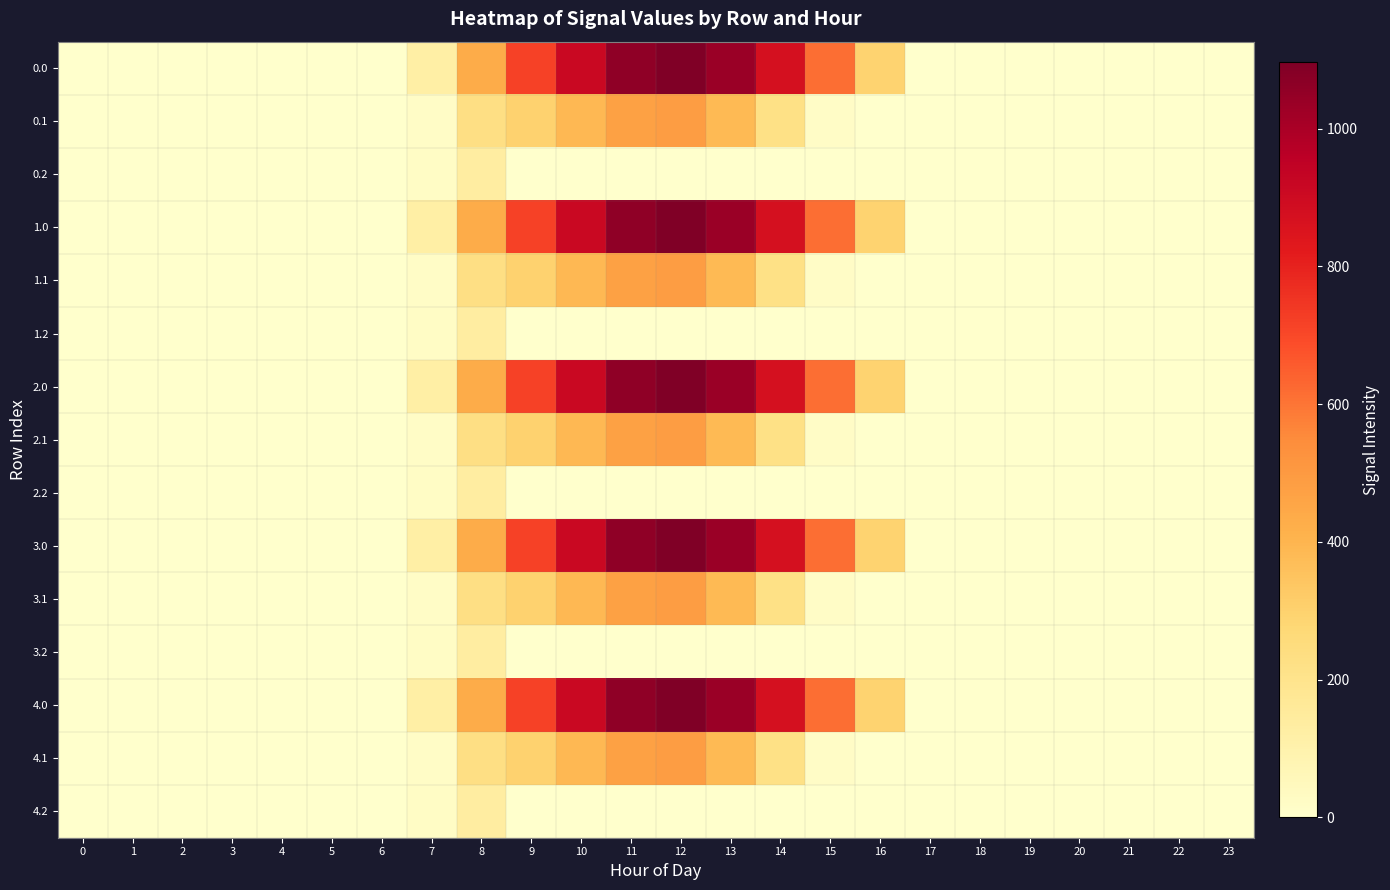

Reading left to right, list all the values displayed in this chart.

0.0: 0=0.0	1=0.0	2=0.0	3=0.0	4=0.0	5=0.0	6=0.0	7=120.6	8=430.3	9=716.9	10=916.2	11=1060.3	12=1096.7	13=1032.9	14=870.6	15=615.9	16=294.5	17=0.0	18=0.0	19=0.0	20=0.0	21=0.0	22=0.0	23=0.0
0.1: 0=0.0	1=0.0	2=0.0	3=0.0	4=0.0	5=0.0	6=0.0	7=17.7	8=227.5	9=295.9	10=388.1	11=471.7	12=485.4	13=382.7	14=219.2	15=17.3	16=0.0	17=0.0	18=0.0	19=0.0	20=0.0	21=0.0	22=0.0	23=0.0
0.2: 0=0.0	1=0.0	2=0.0	3=0.0	4=0.0	5=0.0	6=0.0	7=22.3	8=134.2	9=0.0	10=0.0	11=0.0	12=0.0	13=0.0	14=0.0	15=0.0	16=0.0	17=0.0	18=0.0	19=0.0	20=0.0	21=0.0	22=0.0	23=0.0
1.0: 0=0.0	1=0.0	2=0.0	3=0.0	4=0.0	5=0.0	6=0.0	7=120.6	8=430.3	9=716.9	10=916.2	11=1060.3	12=1096.7	13=1032.9	14=870.6	15=615.9	16=294.5	17=0.0	18=0.0	19=0.0	20=0.0	21=0.0	22=0.0	23=0.0
1.1: 0=0.0	1=0.0	2=0.0	3=0.0	4=0.0	5=0.0	6=0.0	7=17.7	8=227.5	9=295.9	10=388.1	11=471.7	12=485.4	13=382.7	14=219.2	15=17.3	16=0.0	17=0.0	18=0.0	19=0.0	20=0.0	21=0.0	22=0.0	23=0.0
1.2: 0=0.0	1=0.0	2=0.0	3=0.0	4=0.0	5=0.0	6=0.0	7=22.3	8=134.2	9=0.0	10=0.0	11=0.0	12=0.0	13=0.0	14=0.0	15=0.0	16=0.0	17=0.0	18=0.0	19=0.0	20=0.0	21=0.0	22=0.0	23=0.0
2.0: 0=0.0	1=0.0	2=0.0	3=0.0	4=0.0	5=0.0	6=0.0	7=120.6	8=430.3	9=716.9	10=916.2	11=1060.3	12=1096.7	13=1032.9	14=870.6	15=615.9	16=294.5	17=0.0	18=0.0	19=0.0	20=0.0	21=0.0	22=0.0	23=0.0
2.1: 0=0.0	1=0.0	2=0.0	3=0.0	4=0.0	5=0.0	6=0.0	7=17.7	8=227.5	9=295.9	10=388.1	11=471.7	12=485.4	13=382.7	14=219.2	15=17.3	16=0.0	17=0.0	18=0.0	19=0.0	20=0.0	21=0.0	22=0.0	23=0.0
2.2: 0=0.0	1=0.0	2=0.0	3=0.0	4=0.0	5=0.0	6=0.0	7=22.3	8=134.2	9=0.0	10=0.0	11=0.0	12=0.0	13=0.0	14=0.0	15=0.0	16=0.0	17=0.0	18=0.0	19=0.0	20=0.0	21=0.0	22=0.0	23=0.0
3.0: 0=0.0	1=0.0	2=0.0	3=0.0	4=0.0	5=0.0	6=0.0	7=120.6	8=430.3	9=716.9	10=916.2	11=1060.3	12=1096.7	13=1032.9	14=870.6	15=615.9	16=294.5	17=0.0	18=0.0	19=0.0	20=0.0	21=0.0	22=0.0	23=0.0
3.1: 0=0.0	1=0.0	2=0.0	3=0.0	4=0.0	5=0.0	6=0.0	7=17.7	8=227.5	9=295.9	10=388.1	11=471.7	12=485.4	13=382.7	14=219.2	15=17.3	16=0.0	17=0.0	18=0.0	19=0.0	20=0.0	21=0.0	22=0.0	23=0.0
3.2: 0=0.0	1=0.0	2=0.0	3=0.0	4=0.0	5=0.0	6=0.0	7=22.3	8=134.2	9=0.0	10=0.0	11=0.0	12=0.0	13=0.0	14=0.0	15=0.0	16=0.0	17=0.0	18=0.0	19=0.0	20=0.0	21=0.0	22=0.0	23=0.0
4.0: 0=0.0	1=0.0	2=0.0	3=0.0	4=0.0	5=0.0	6=0.0	7=120.6	8=430.3	9=716.9	10=916.2	11=1060.3	12=1096.7	13=1032.9	14=870.6	15=615.9	16=294.5	17=0.0	18=0.0	19=0.0	20=0.0	21=0.0	22=0.0	23=0.0
4.1: 0=0.0	1=0.0	2=0.0	3=0.0	4=0.0	5=0.0	6=0.0	7=17.7	8=227.5	9=295.9	10=388.1	11=471.7	12=485.4	13=382.7	14=219.2	15=17.3	16=0.0	17=0.0	18=0.0	19=0.0	20=0.0	21=0.0	22=0.0	23=0.0
4.2: 0=0.0	1=0.0	2=0.0	3=0.0	4=0.0	5=0.0	6=0.0	7=22.3	8=134.2	9=0.0	10=0.0	11=0.0	12=0.0	13=0.0	14=0.0	15=0.0	16=0.0	17=0.0	18=0.0	19=0.0	20=0.0	21=0.0	22=0.0	23=0.0